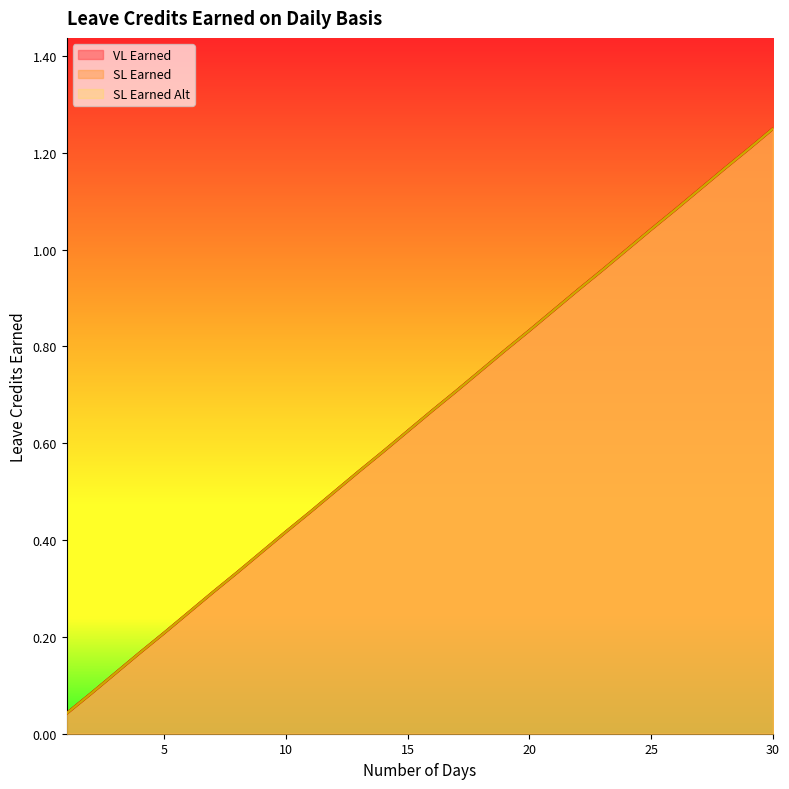

What is the total value across all series at 14?

1.7